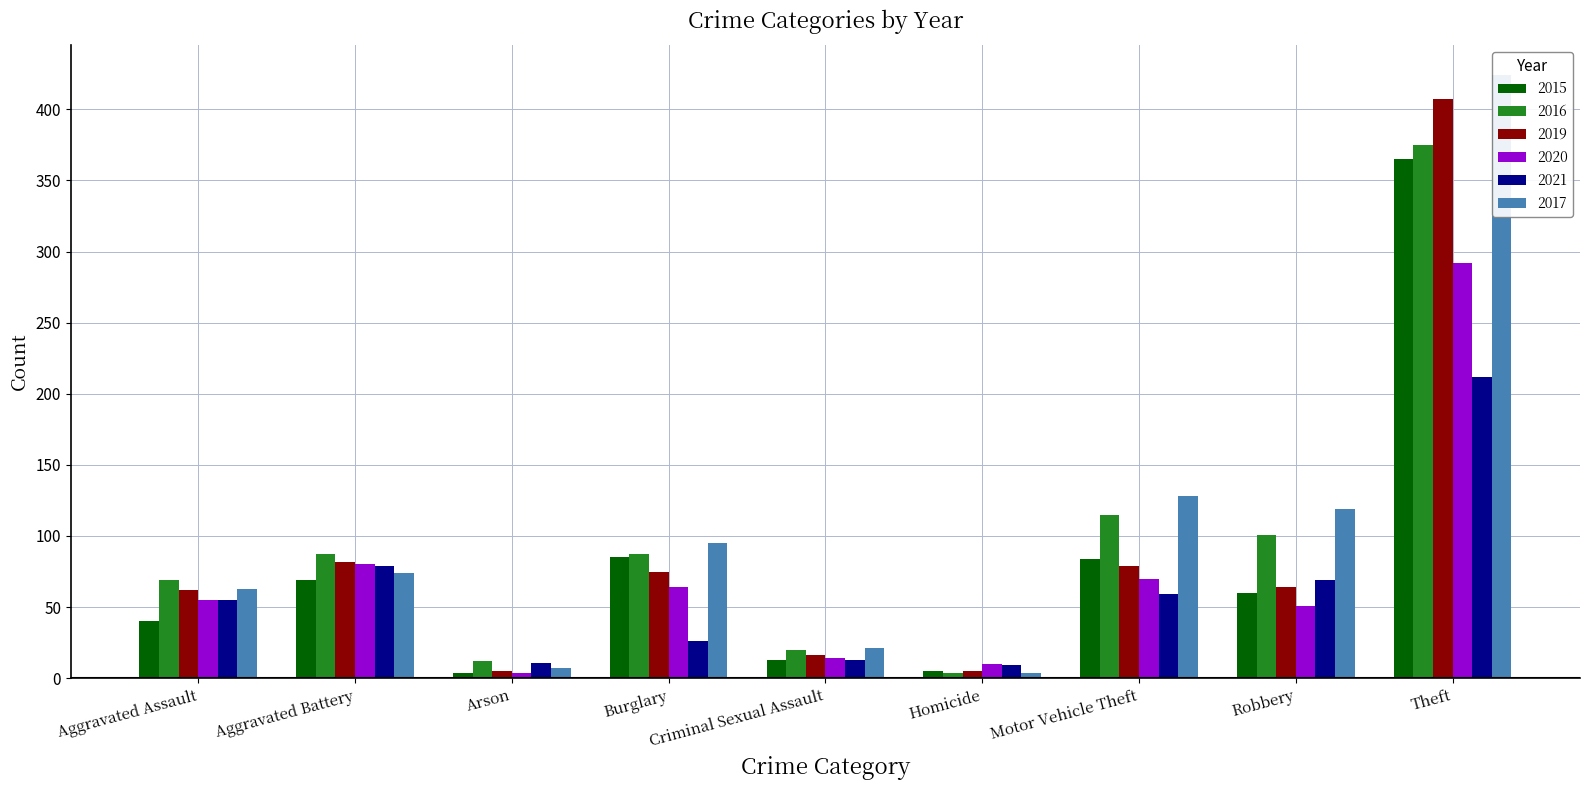

Does the chart contain stacked bars?

No